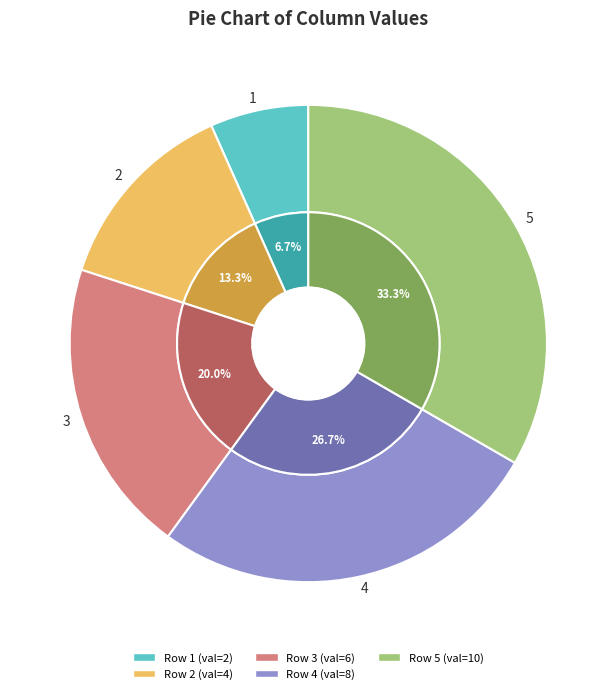

To the nearest percent, what is the difference between the largest and smallest slice percentages?

27%